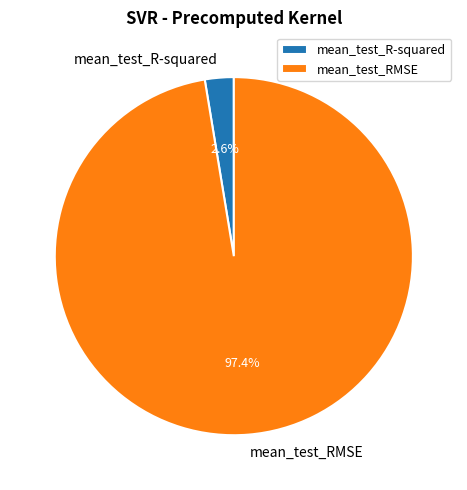

To the nearest percent, what is the difference between the mean_test_R-squared and mean_test_RMSE slice percentages?

95%